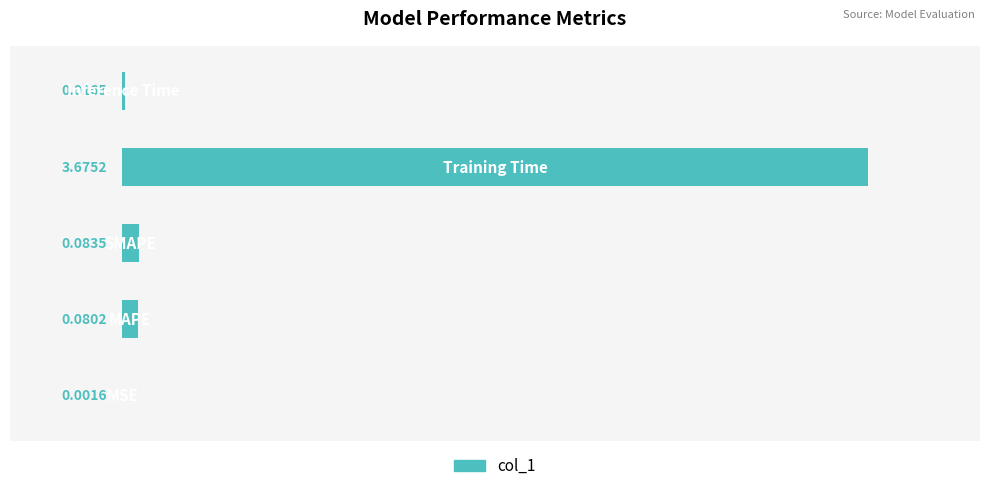

How many categories are shown in the chart?

5